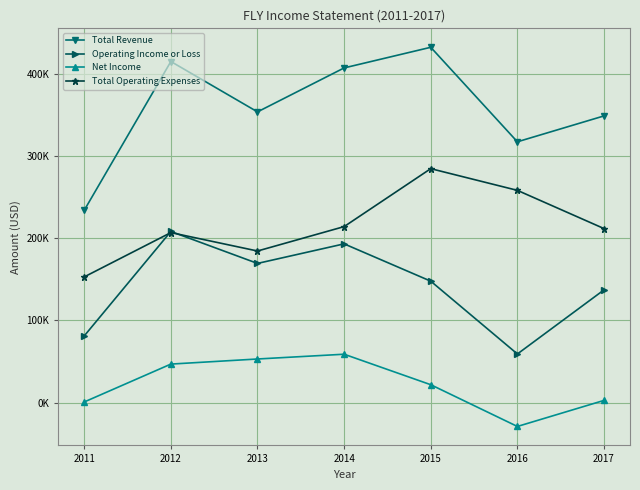

What are all the series names shown in the legend?

Total Revenue, Operating Income or Loss, Net Income, Total Operating Expenses